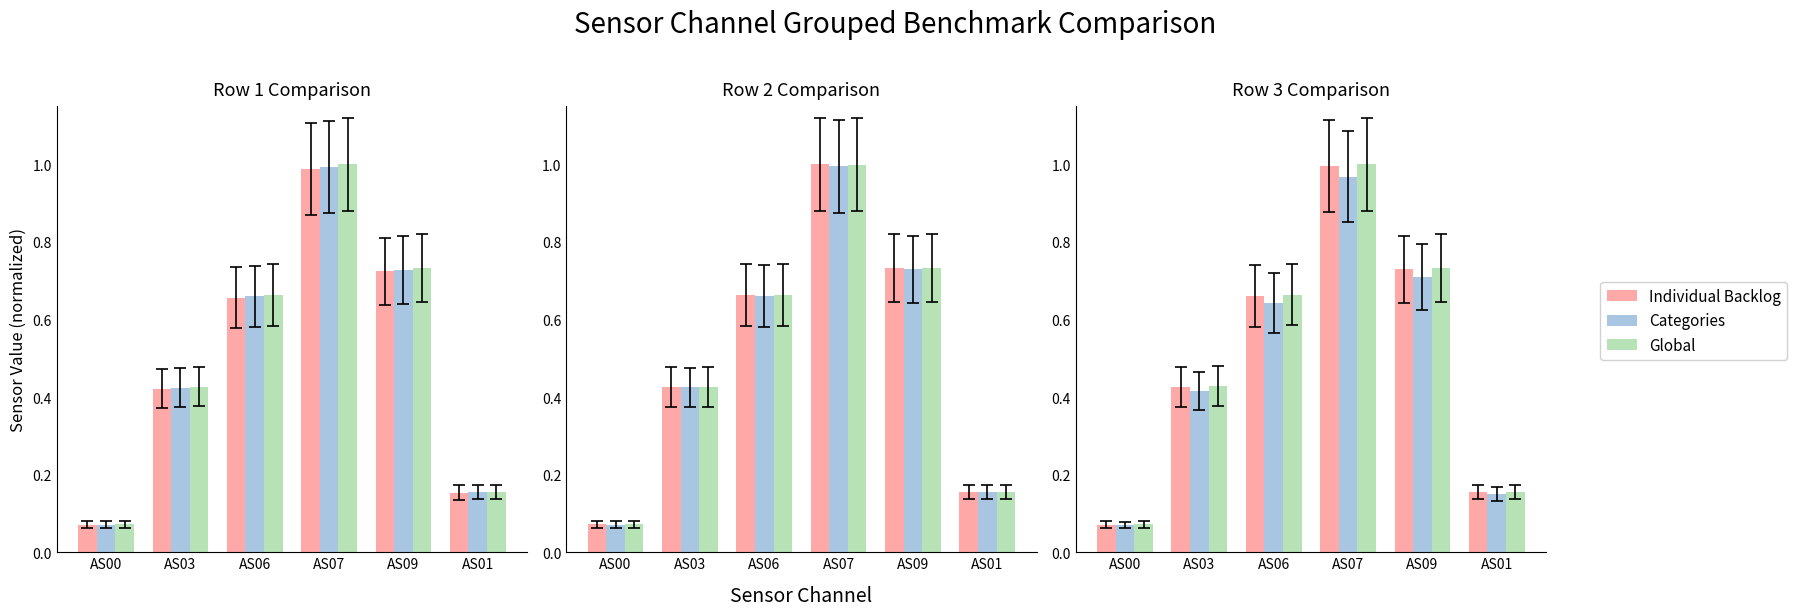

How many series are shown in this chart?

3